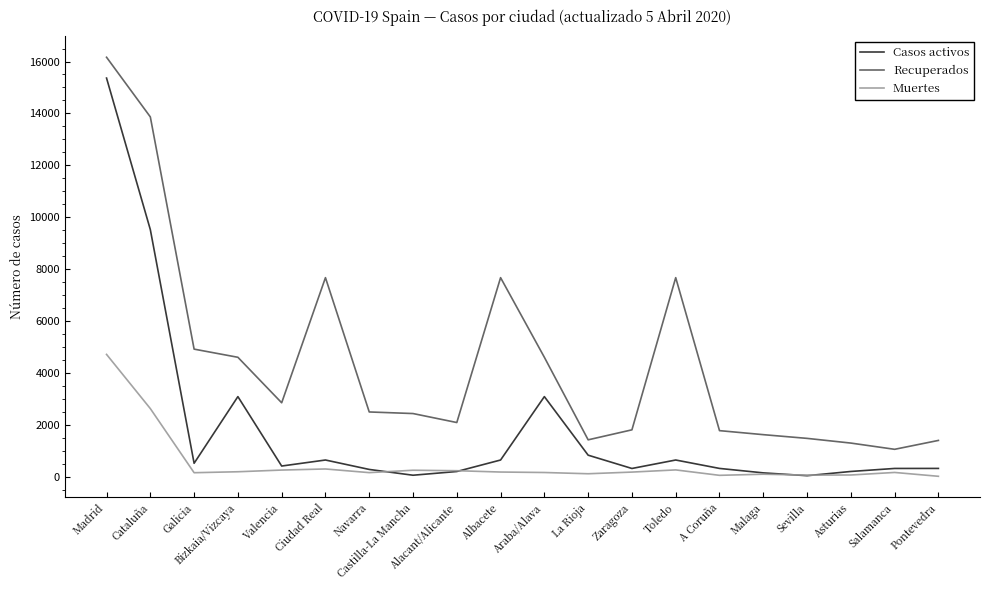

What is the difference between the maximum and minimum values in the Recuperados series?

15095